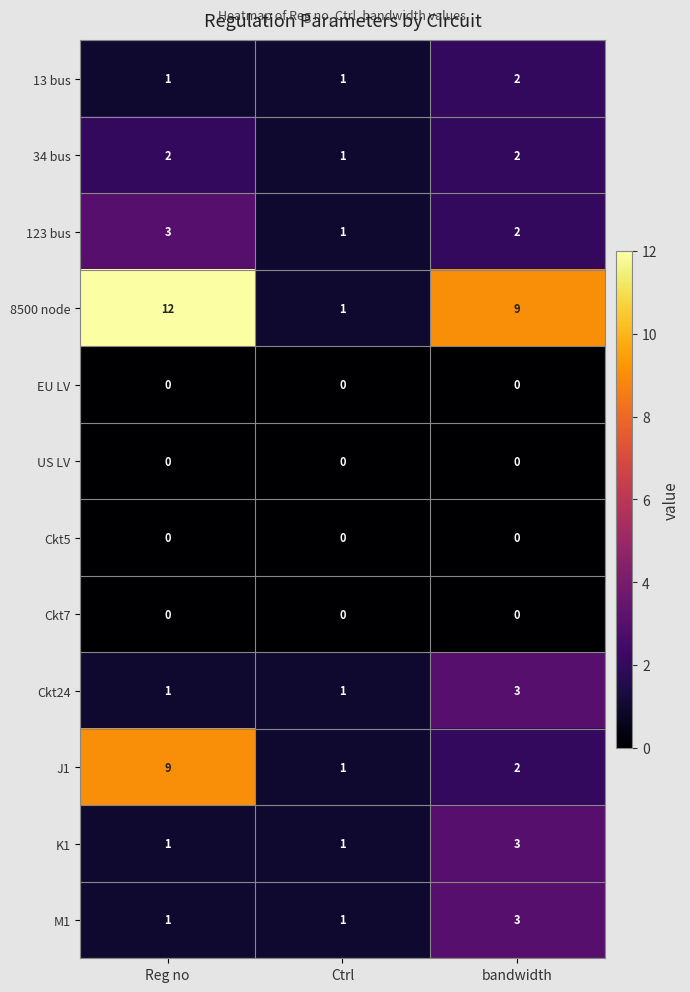

What is the spread (max minus min) of values at bandwidth?

9